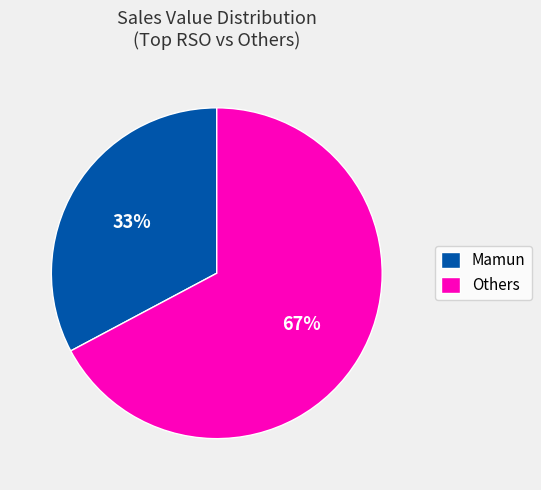

Count the number of slices in the pie.

2